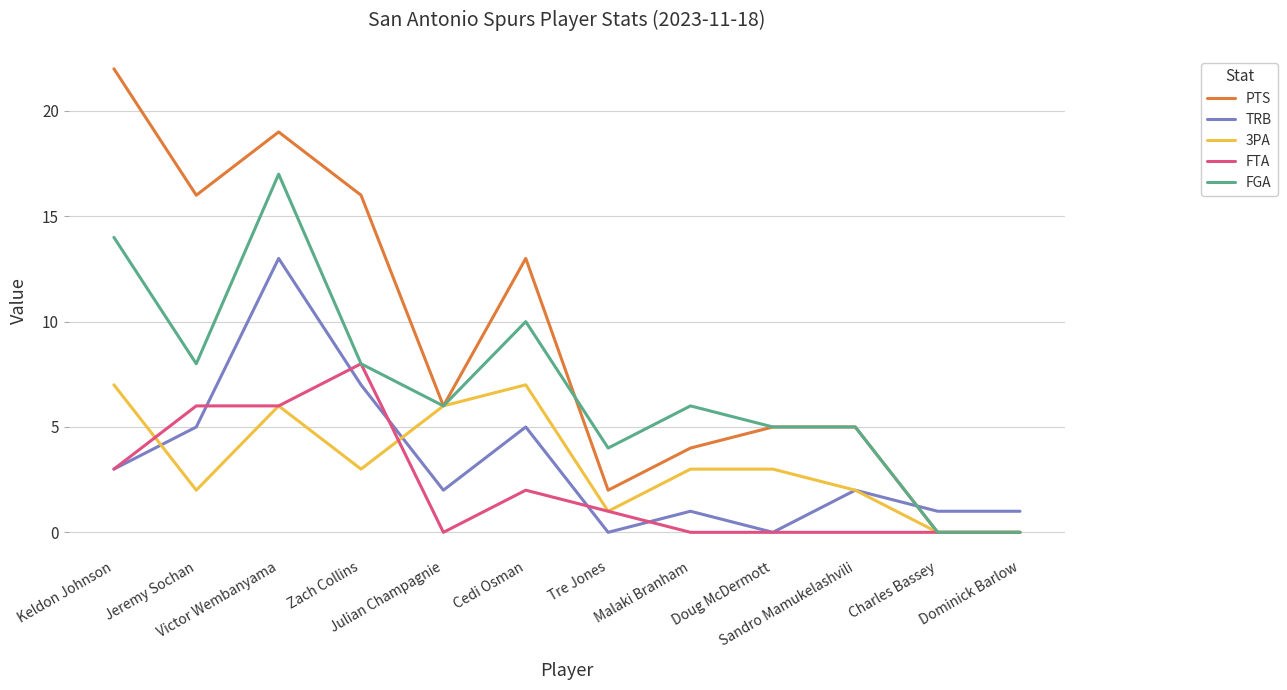

List the series in order of their peak value, highest first.

PTS, FGA, TRB, FTA, 3PA